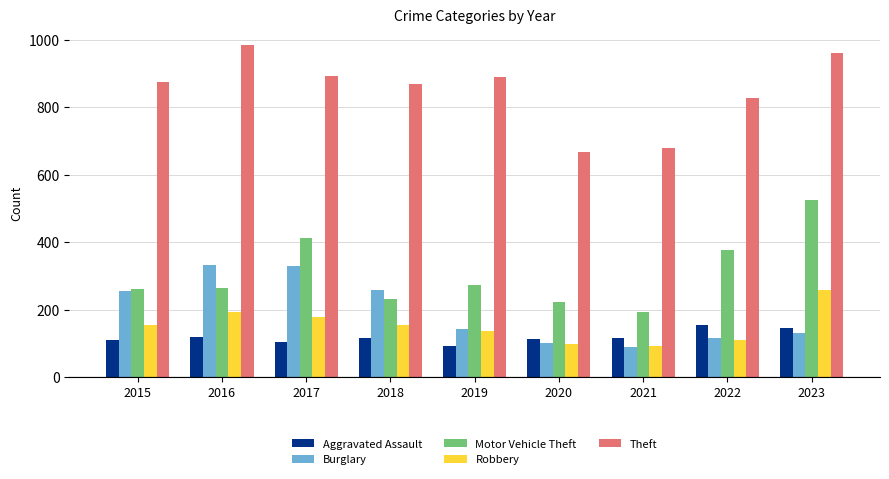

At which label is Theft closest to 825?

2022